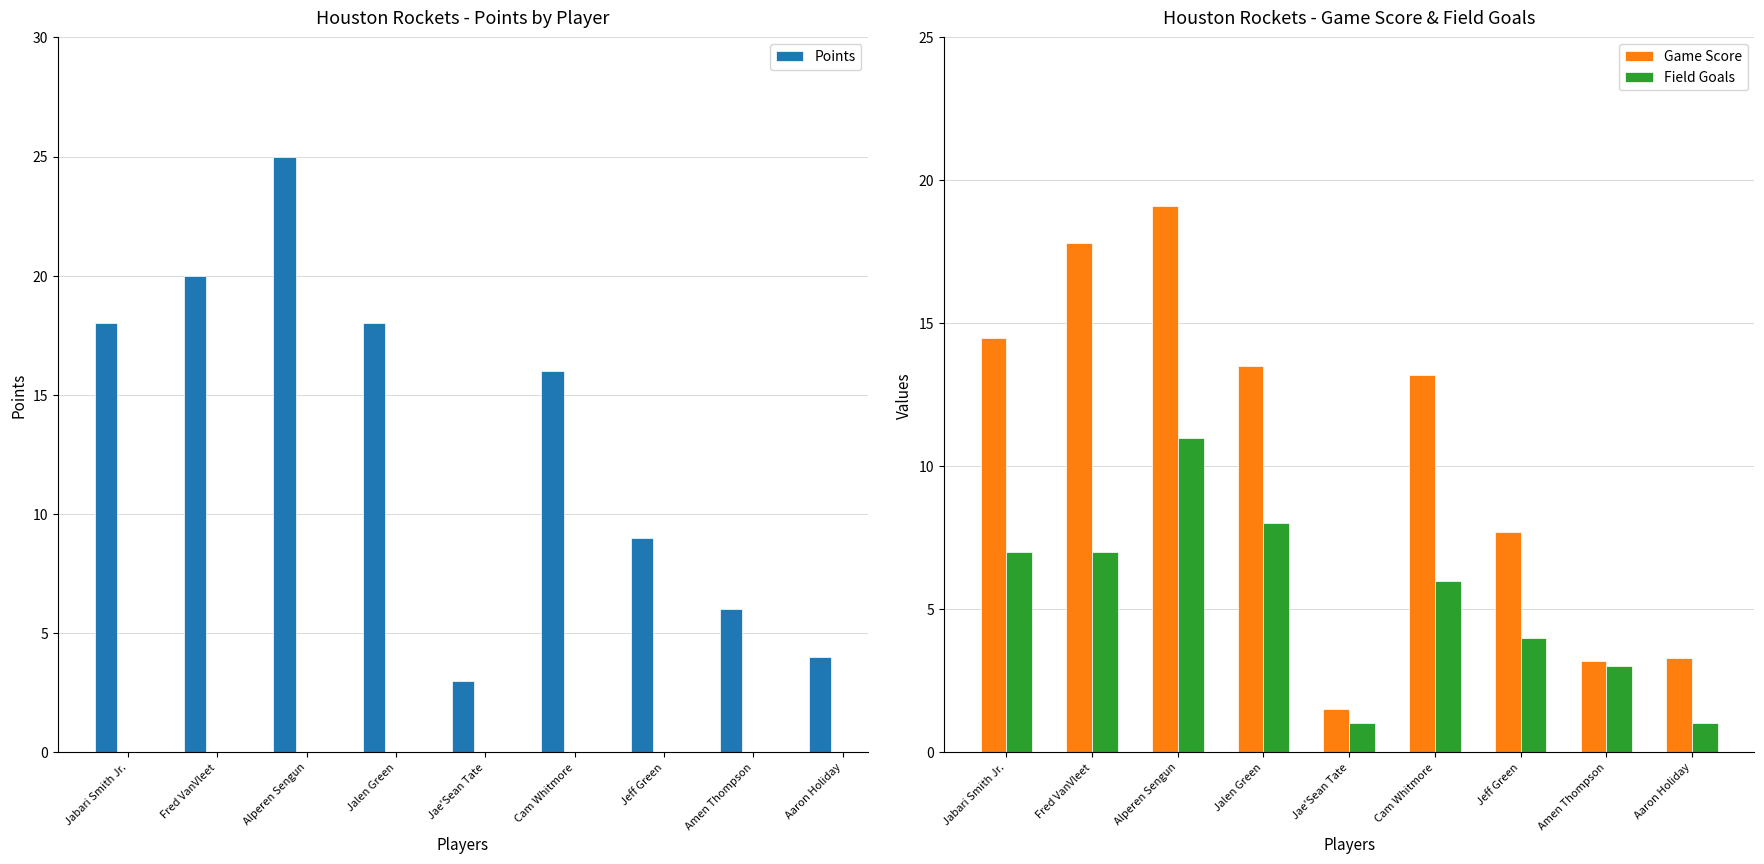

The Points series shows 4.0 at Aaron Holiday. True or false?

True